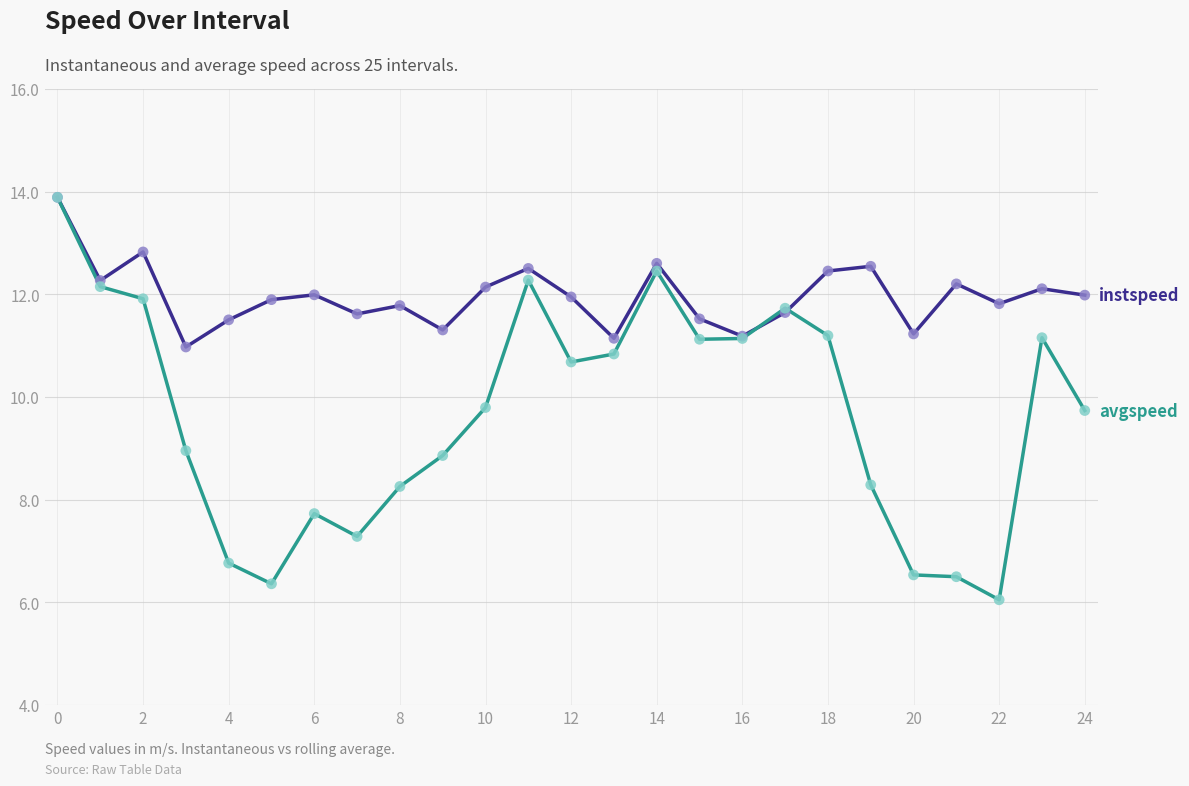

What is the minimum value shown in the chart?

6.0